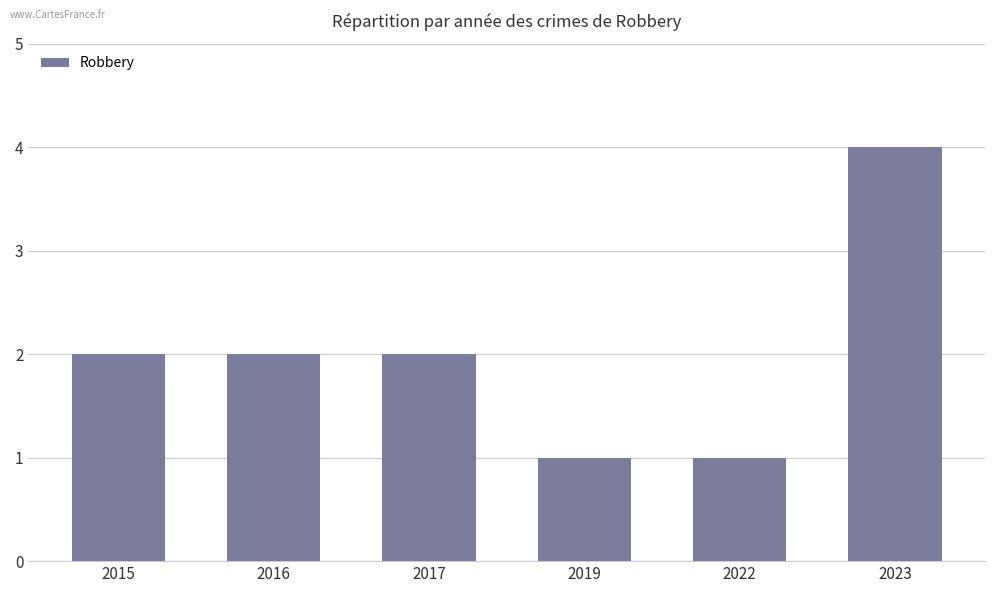

True or false: the data shows 1 at 2019.

True